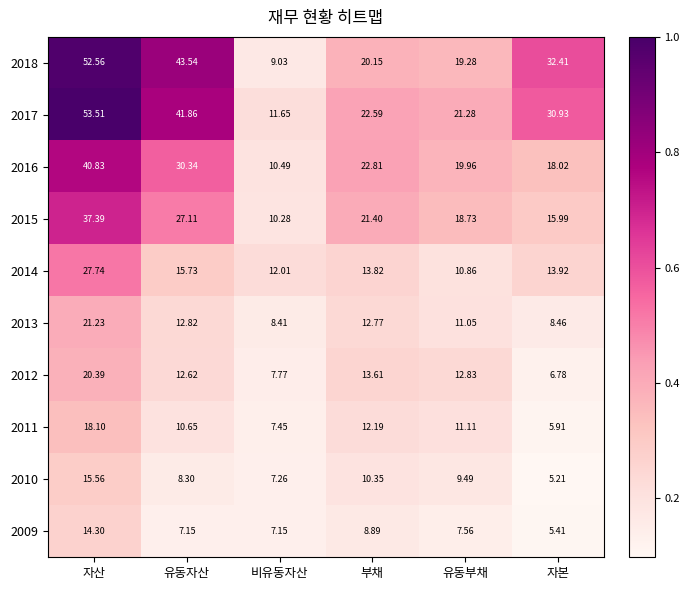

Where is 2011 nearest to the value 12?

부채